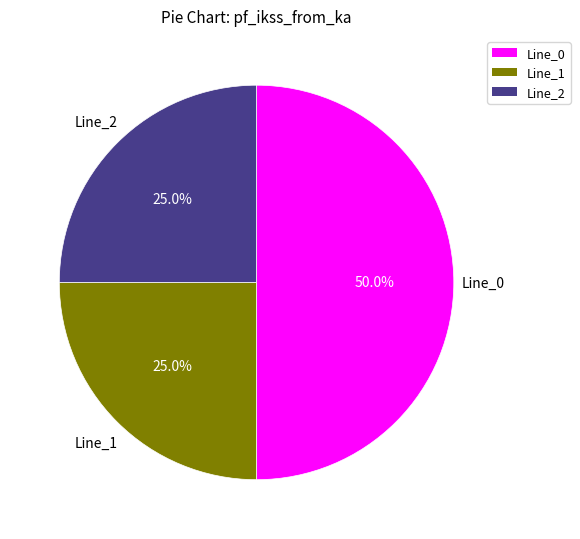

How many segments does this pie chart have?

3